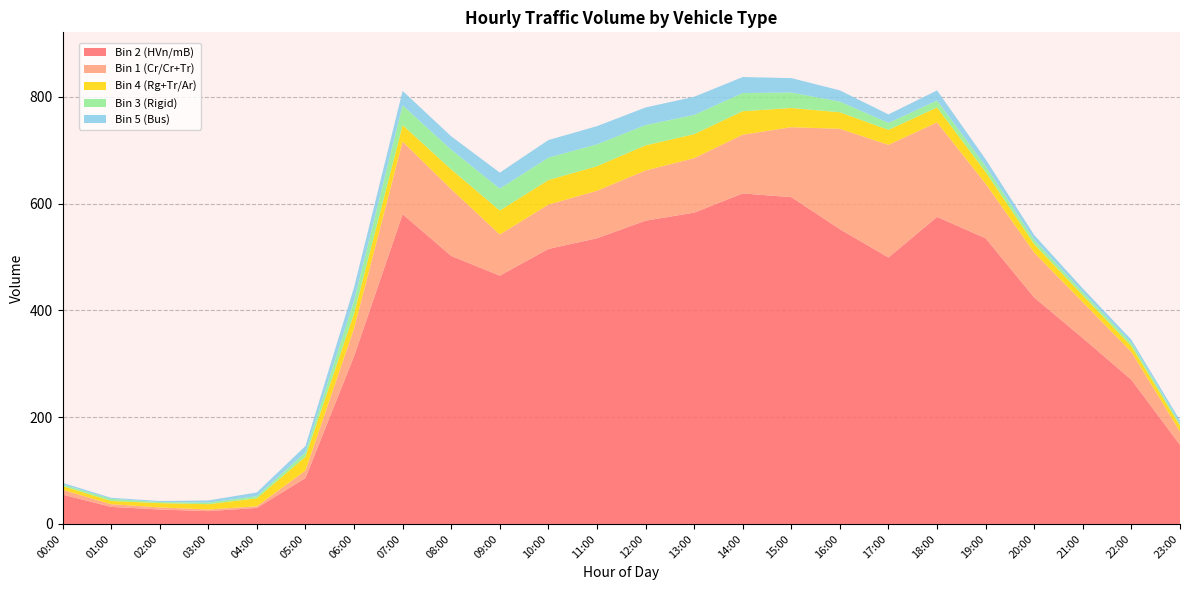

Reading left to right, extract all data points from this chart.

Bin 2 (HVn/mB): 00:00=55	01:00=32	02:00=27	03:00=24	04:00=30	05:00=86	06:00=314	07:00=580	08:00=502	09:00=465	10:00=515	11:00=535	12:00=568	13:00=583	14:00=619	15:00=612	16:00=552	17:00=499	18:00=575	19:00=535	20:00=424	21:00=348	22:00=270	23:00=148
Bin 1 (Cr/Cr+Tr): 00:00=9	01:00=5	02:00=4	03:00=3	04:00=3	05:00=14	06:00=52	07:00=136	08:00=125	09:00=77	10:00=83	11:00=89	12:00=94	13:00=102	14:00=110	15:00=131	16:00=188	17:00=211	18:00=177	19:00=102	20:00=84	21:00=67	22:00=52	23:00=25
Bin 4 (Rg+Tr/Ar): 00:00=7	01:00=6	02:00=8	03:00=10	04:00=15	05:00=26	06:00=28	07:00=31	08:00=37	09:00=45	10:00=46	11:00=46	12:00=47	13:00=45	14:00=44	15:00=36	16:00=31	17:00=28	18:00=28	19:00=22	20:00=16	21:00=13	22:00=11	23:00=11
Bin 3 (Rigid): 00:00=3	01:00=4	02:00=2	03:00=3	04:00=4	05:00=8	06:00=24	07:00=37	08:00=37	09:00=41	10:00=42	11:00=41	12:00=38	13:00=36	14:00=34	15:00=29	16:00=20	17:00=13	18:00=13	19:00=11	20:00=8	21:00=6	22:00=6	23:00=4
Bin 5 (Bus): 00:00=3	01:00=2	02:00=2	03:00=4	04:00=7	05:00=12	06:00=25	07:00=27	08:00=25	09:00=30	10:00=33	11:00=34	12:00=33	13:00=34	14:00=30	15:00=27	16:00=21	17:00=16	18:00=19	19:00=13	20:00=9	21:00=7	22:00=6	23:00=6